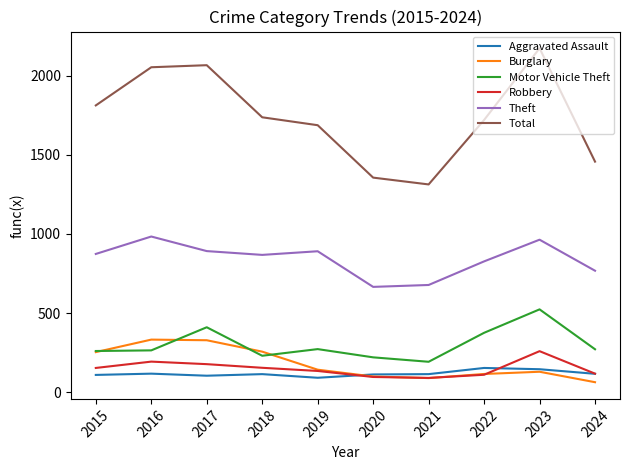

Which series changed the most between 2017 and 2024?

Total